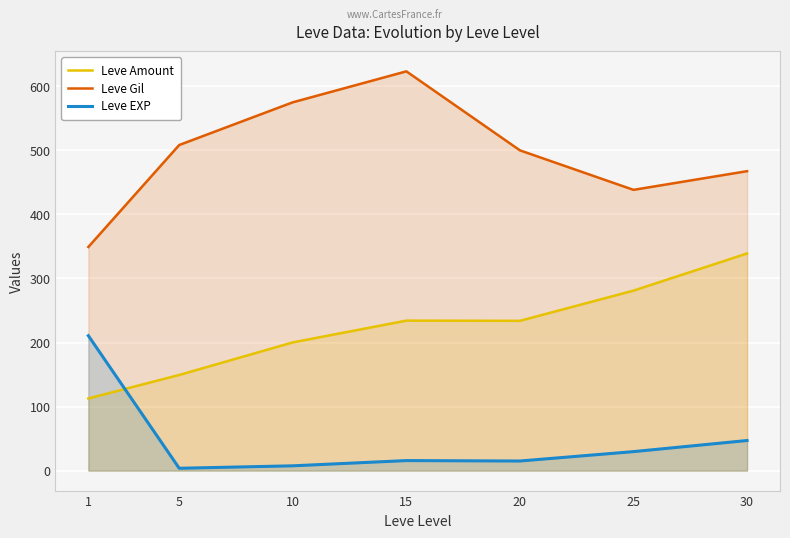

Where is the first local maximum for Leve Gil?

15